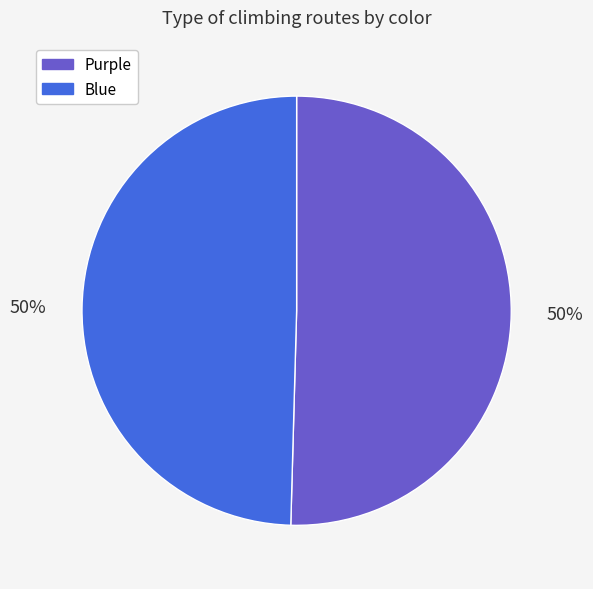

Is the sum of Blue and Purple greater than half?

Yes